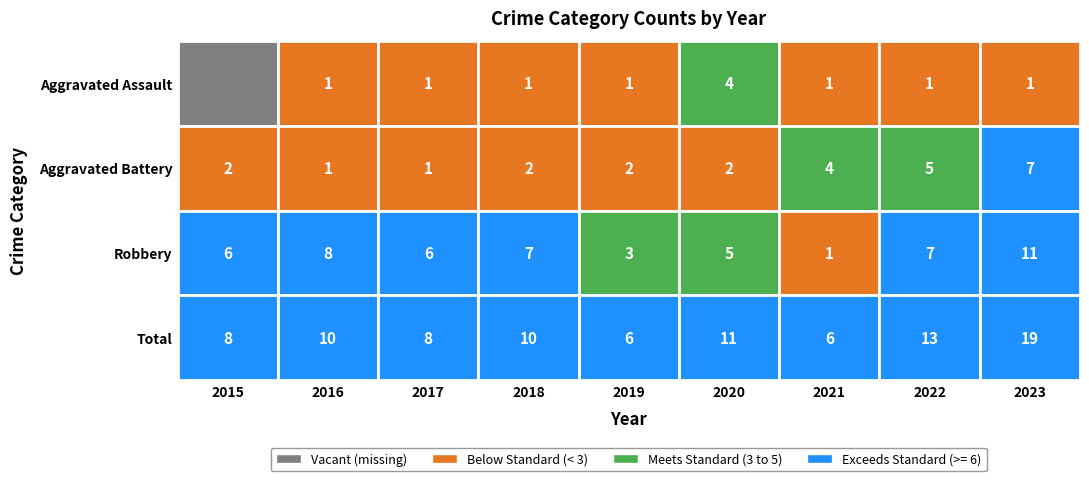

Between 2018 and 2015, which is larger?

2018